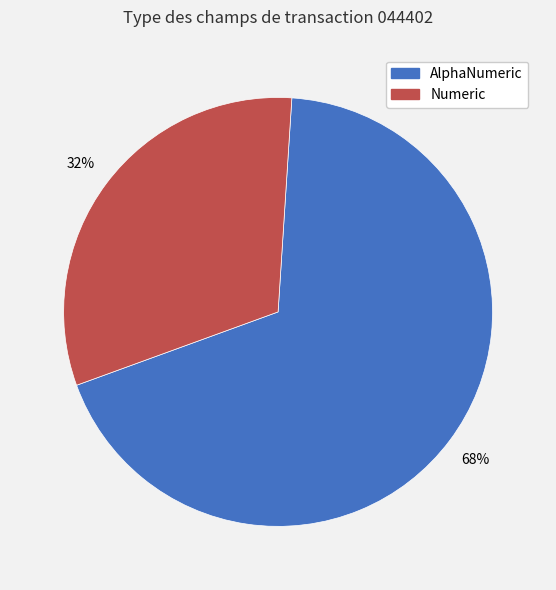

To the nearest percent, what is the average slice percentage?

50%